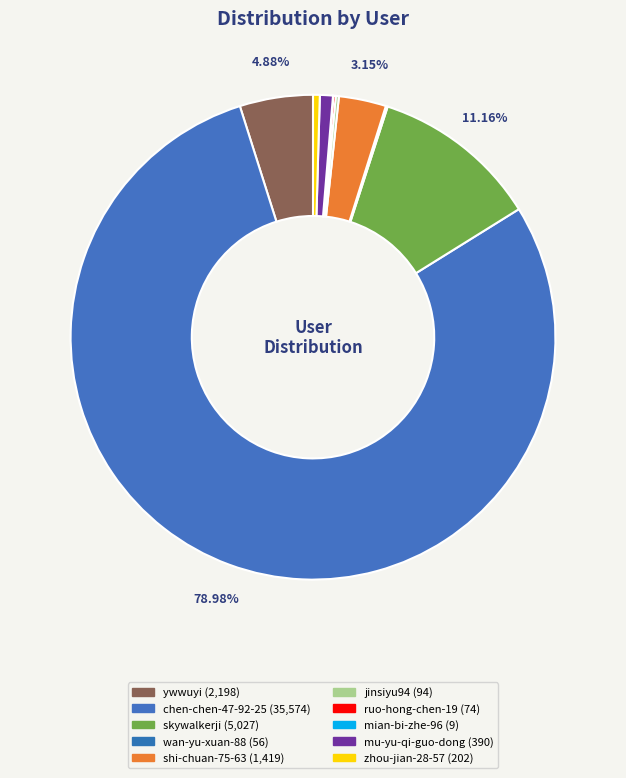

What percentage do ywwuyi and zhou-jian-28-57 together represent?

5.3%